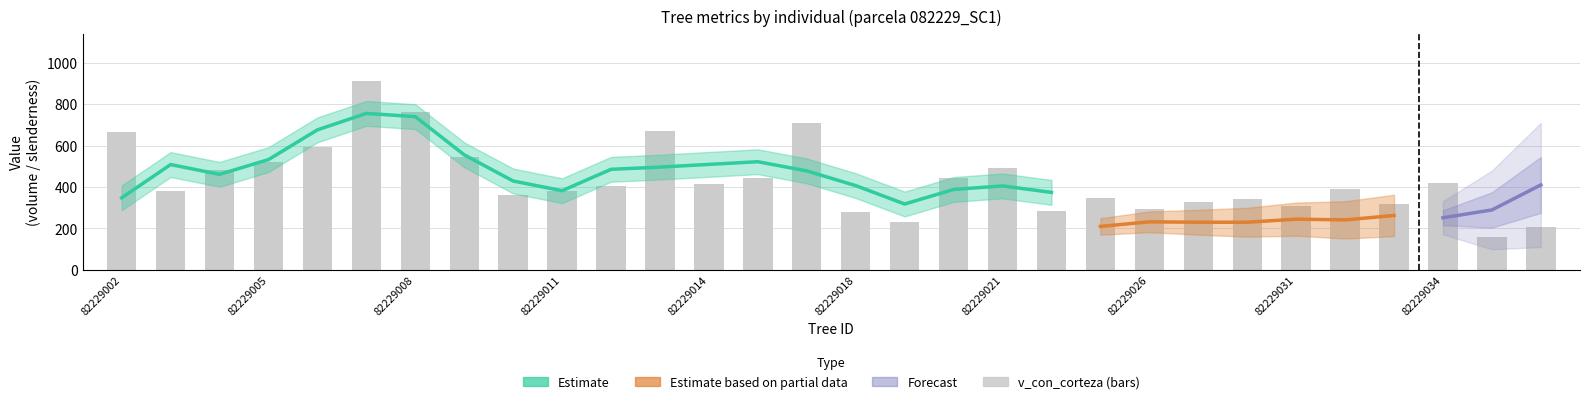

What is the maximum value for v_con_corteza?

912.8